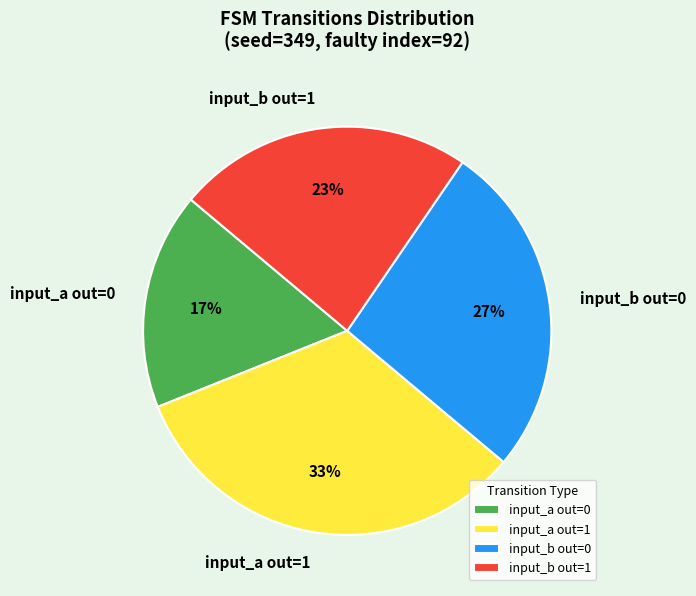

Between input_b out=1 and input_a out=0, which is larger?

input_b out=1